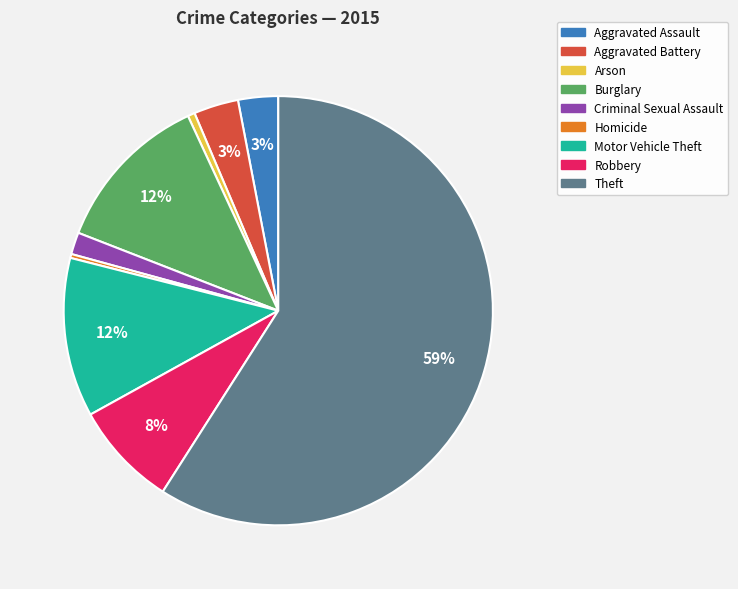

To the nearest percent, what is the difference between the largest and smallest slice percentages?

59%